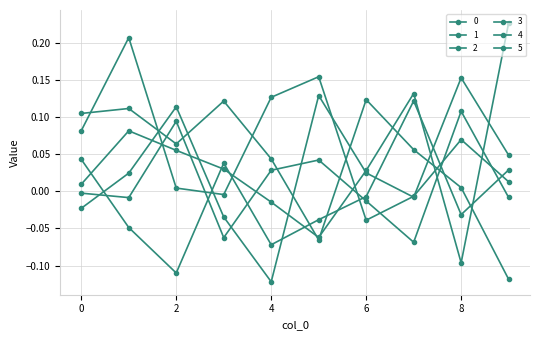

What is the smallest value displayed?

-0.1